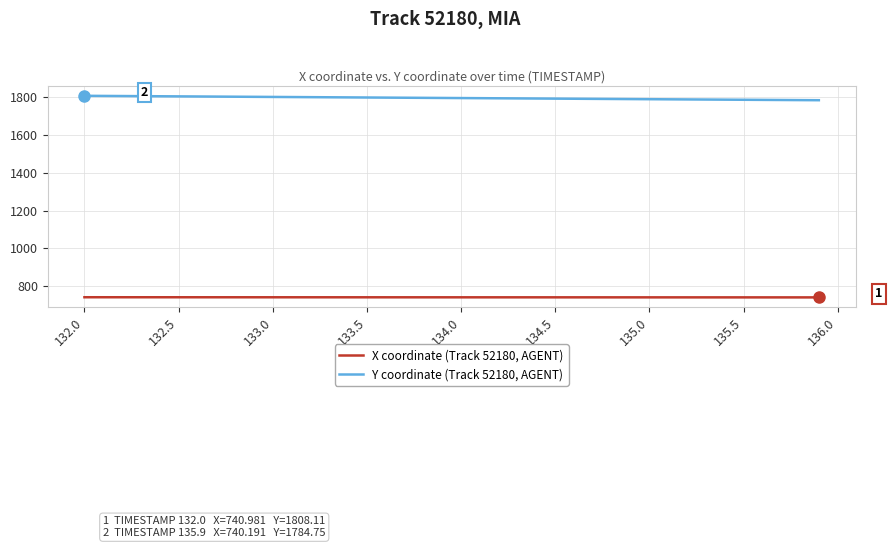

True or false: X coordinate (Track 52180, AGENT) and Y coordinate (Track 52180, AGENT) intersect in this chart.

False